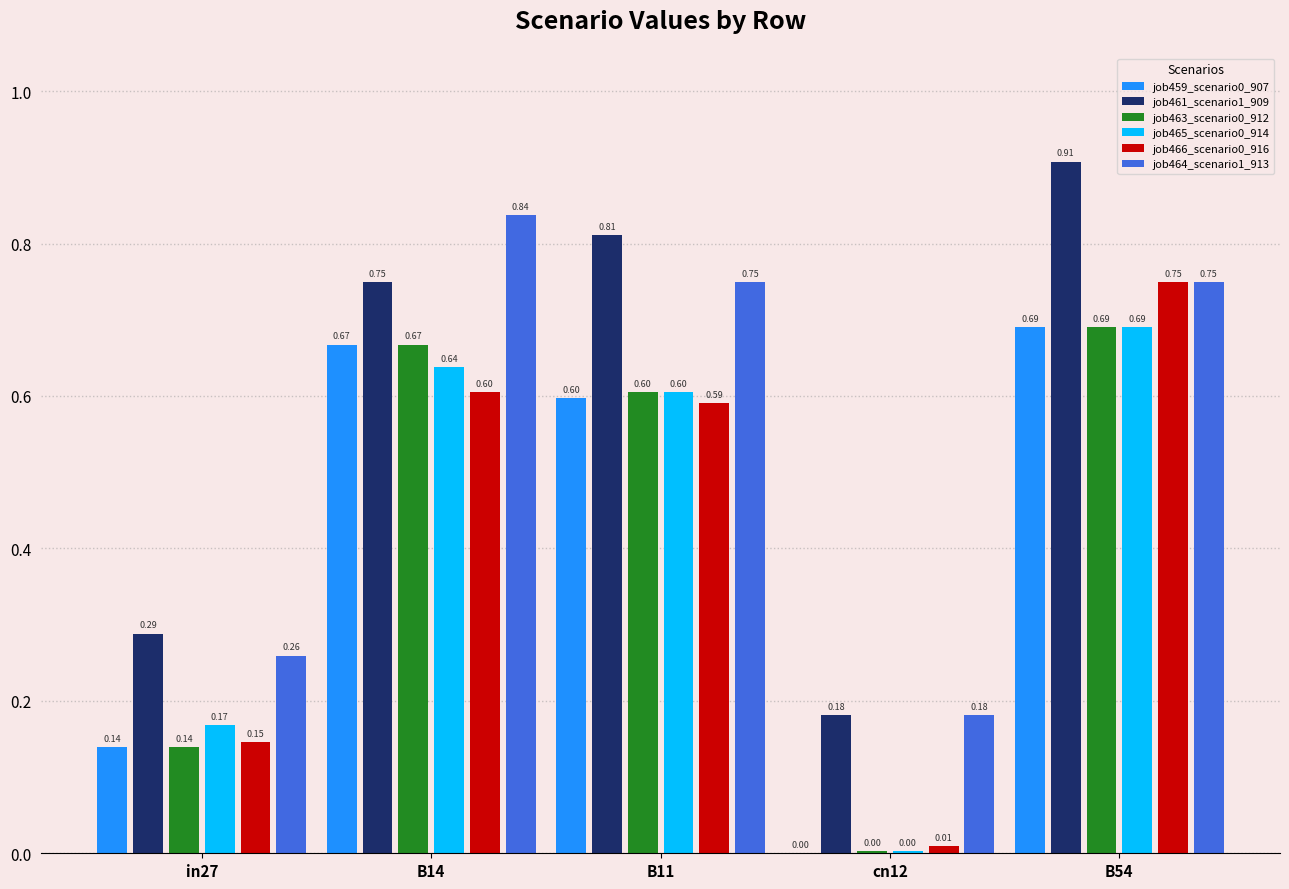

What is the sum of all job459_scenario0_907 values?

2.1